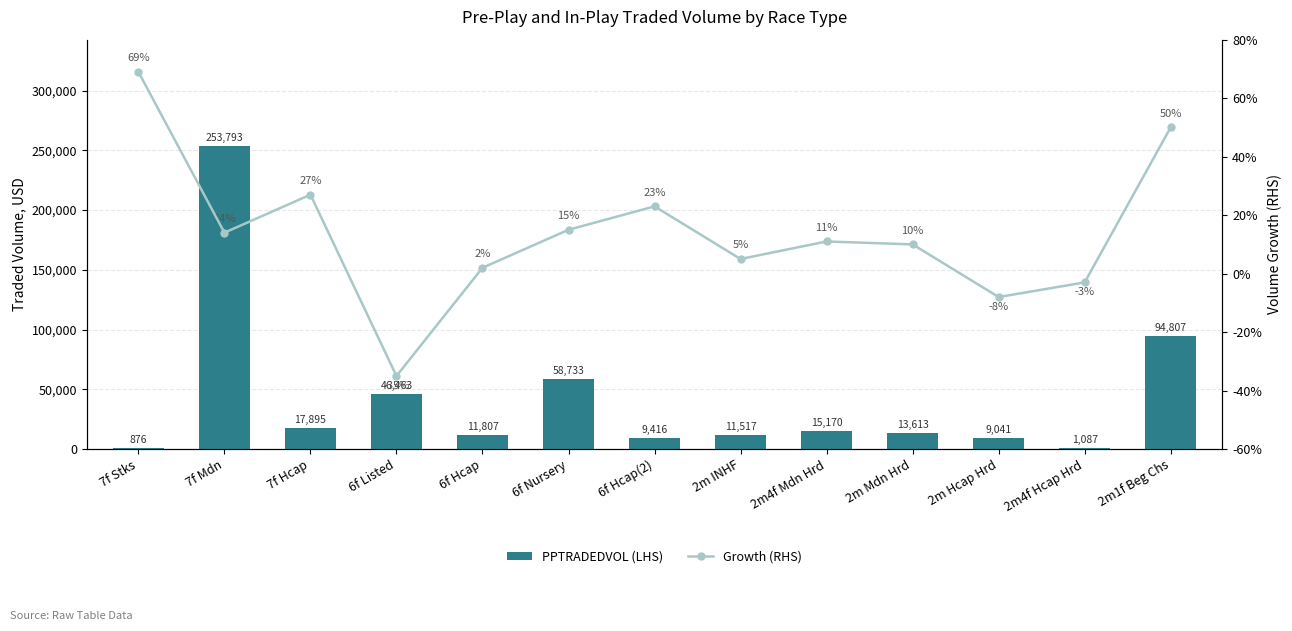

What position from the right is 6f Hcap?

9